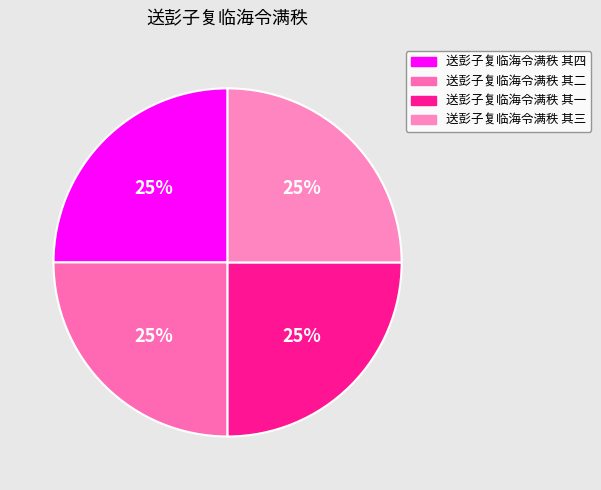

To the nearest percent, what is the average slice percentage?

25%